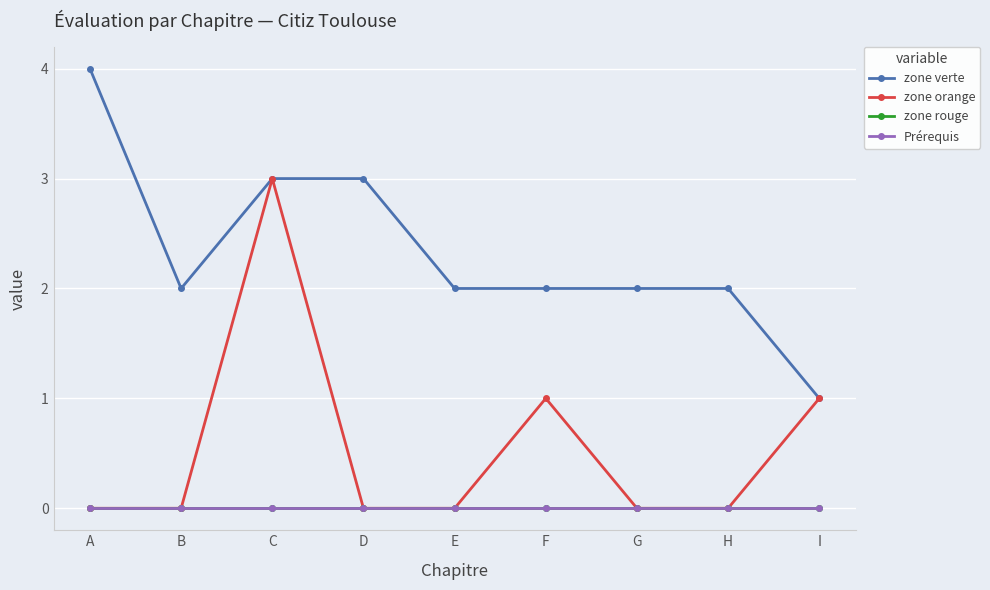

Does the chart have visible grid lines?

Yes